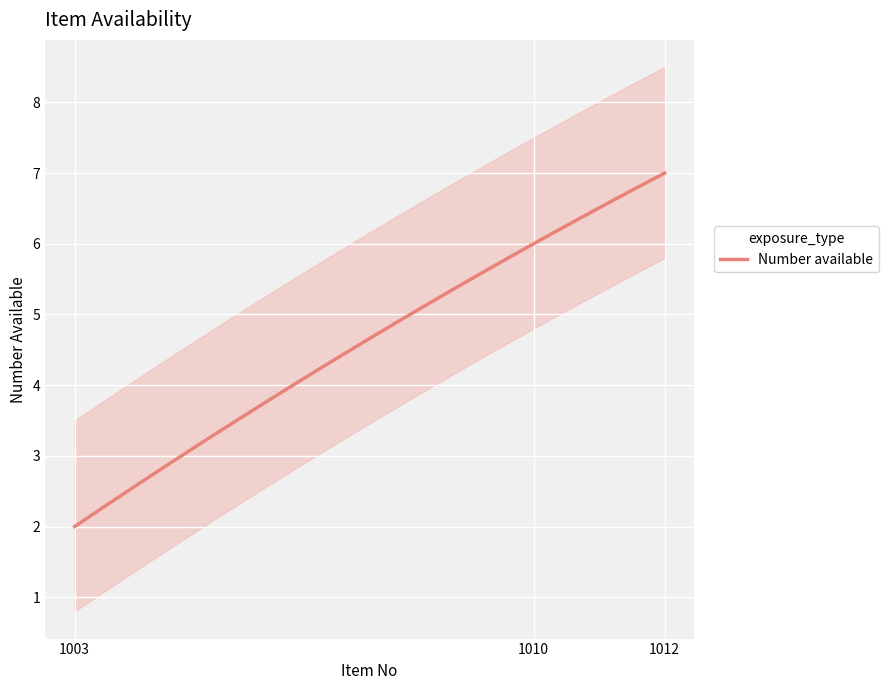

What is the value of the 3rd point from the left?

7